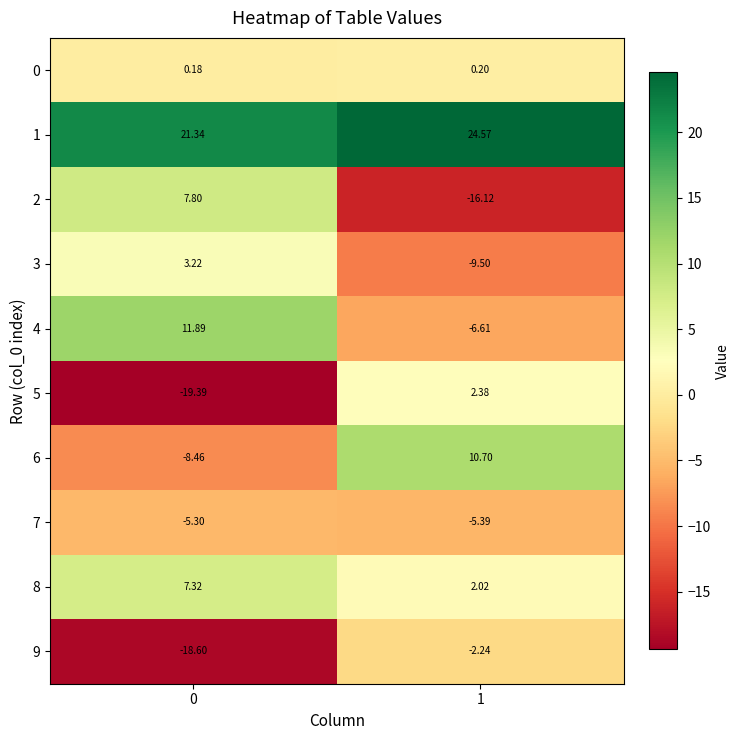

Which series has the largest total across all categories?

1